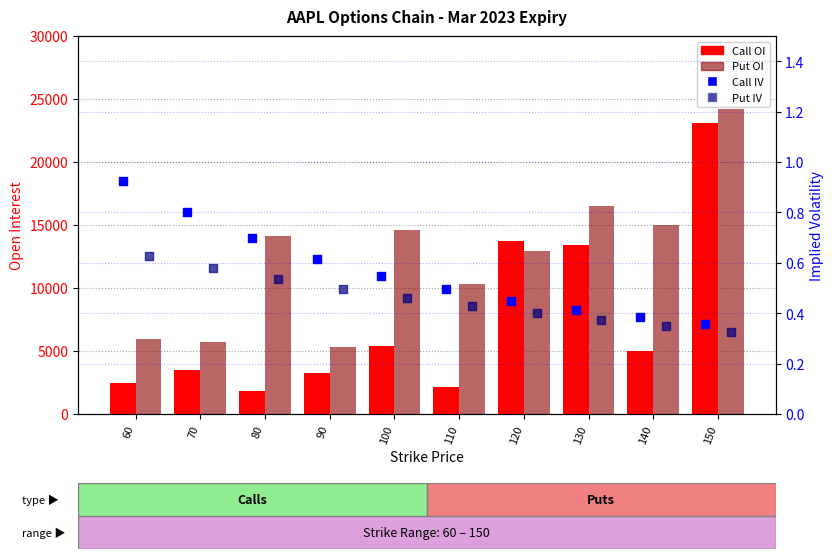

At which category is the sum across all series the highest?

150